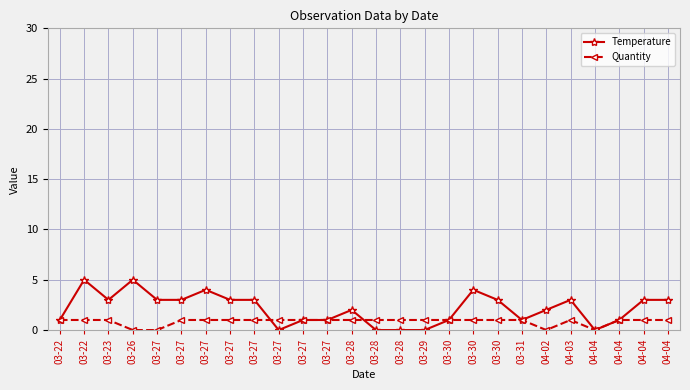

Reading left to right, what are all the values shown in this chart?

Temperature: 1	5	3	5	3	3	4	3	3	0	1	1	2	0	0	0	1	4	3	1	2	3	0	1	3	3
Quantity: 1	1	1	0	0	1	1	1	1	1	1	1	1	1	1	1	1	1	1	1	0	1	0	1	1	1